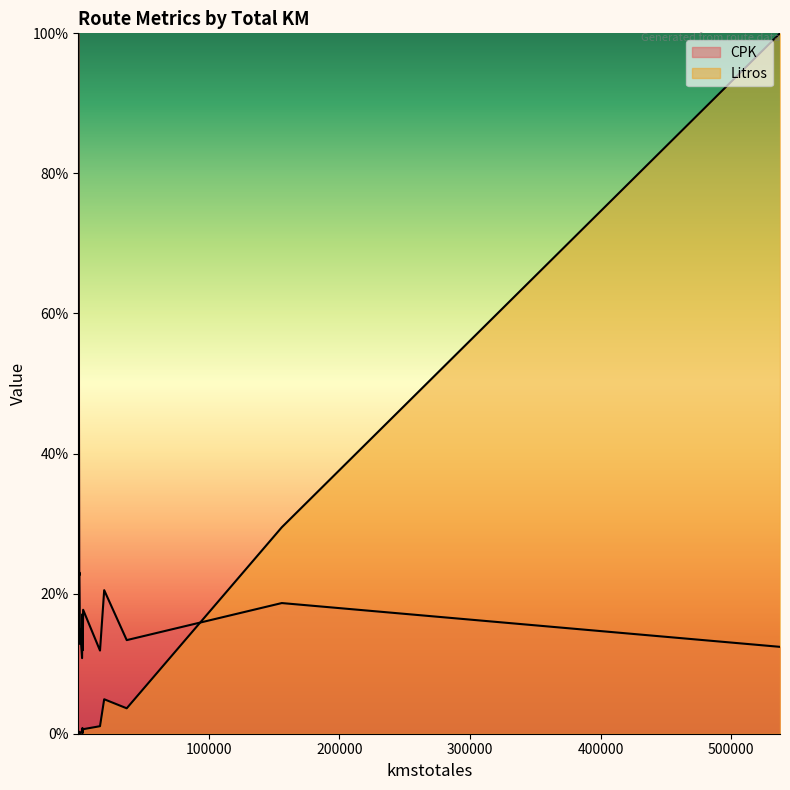

How many lines are shown in the chart?

2